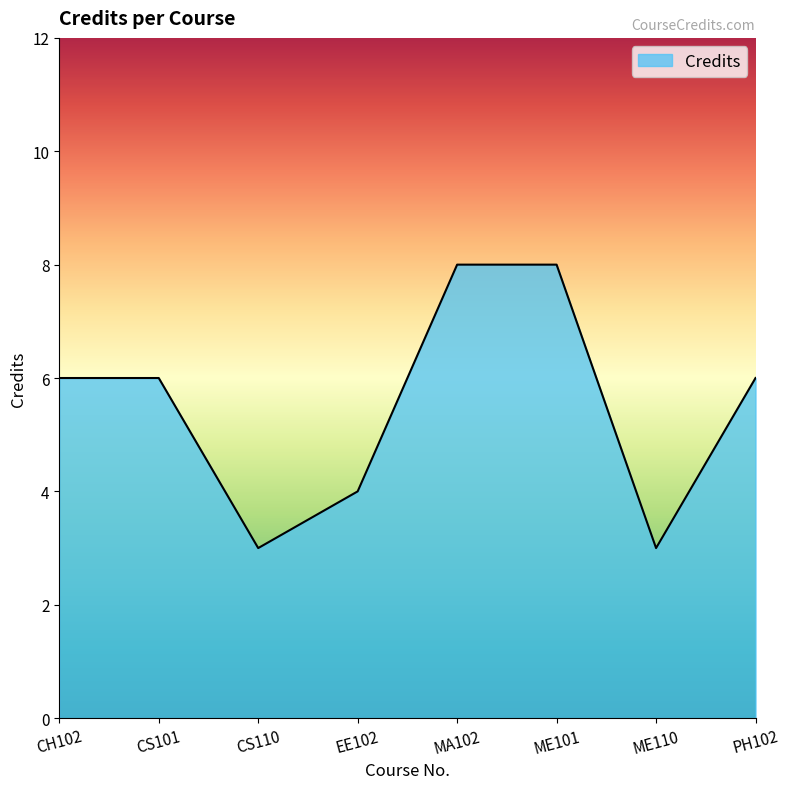

What is the smallest value displayed?

3